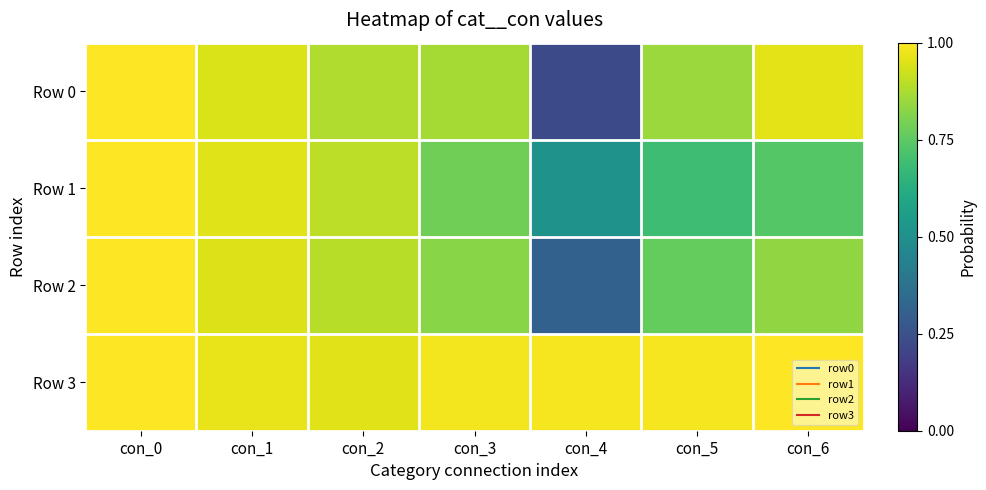

Reading right to left, what are all the values shown in this chart?

Row 0: con_6=1.0	con_5=0.9	con_4=0.2	con_3=0.9	con_2=0.9	con_1=0.9	con_0=1.0
Row 1: con_6=0.7	con_5=0.7	con_4=0.5	con_3=0.8	con_2=0.9	con_1=1.0	con_0=1.0
Row 2: con_6=0.8	con_5=0.8	con_4=0.3	con_3=0.8	con_2=0.9	con_1=0.9	con_0=1.0
Row 3: con_6=1.0	con_5=1.0	con_4=1.0	con_3=1.0	con_2=1.0	con_1=1.0	con_0=1.0